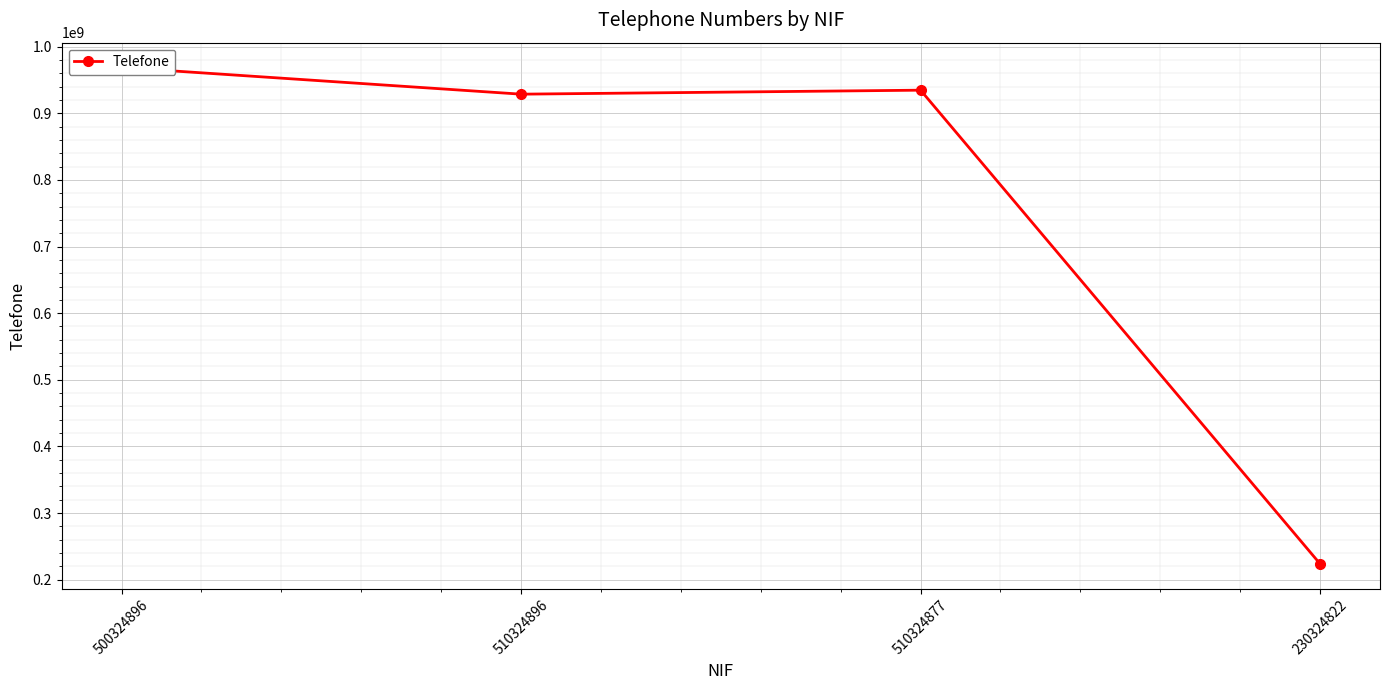

Reading left to right, extract all data points from this chart.

968795236	928735537	934735567	223654987